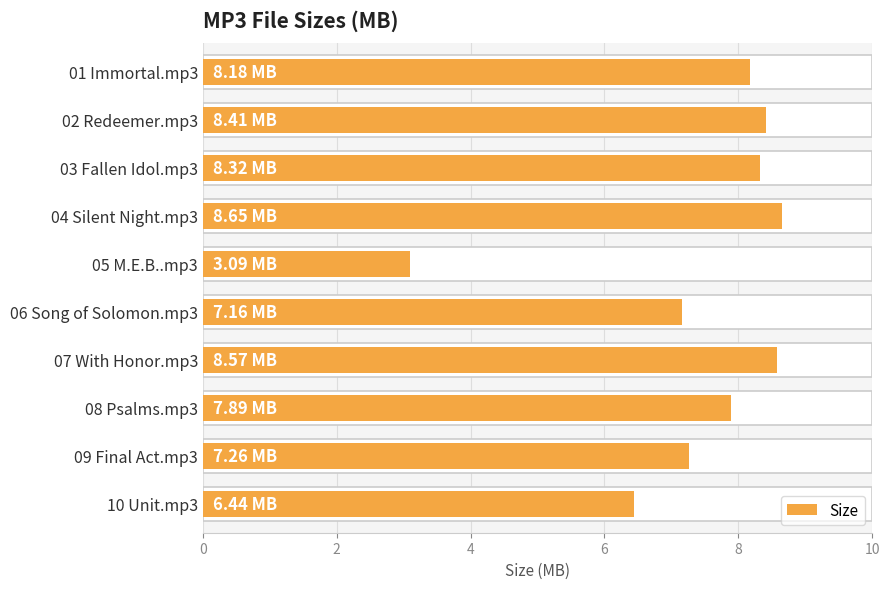

What is the average value?

7.4